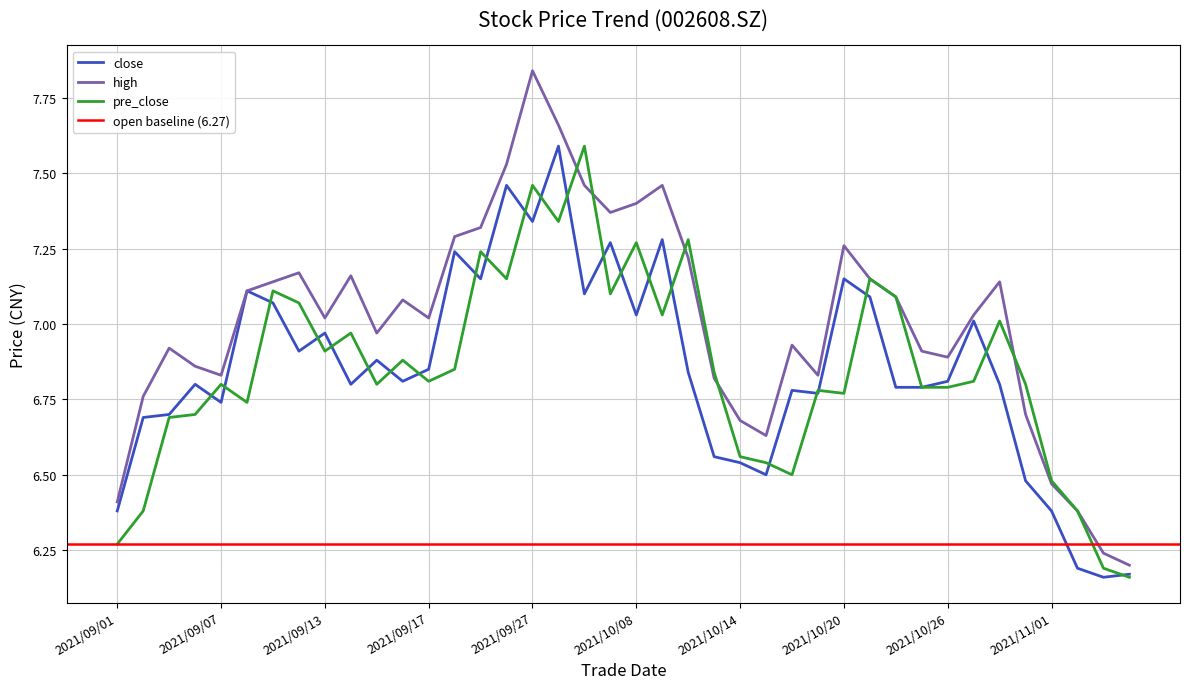

At which label is pre_close closest to 6?

2021/11/04